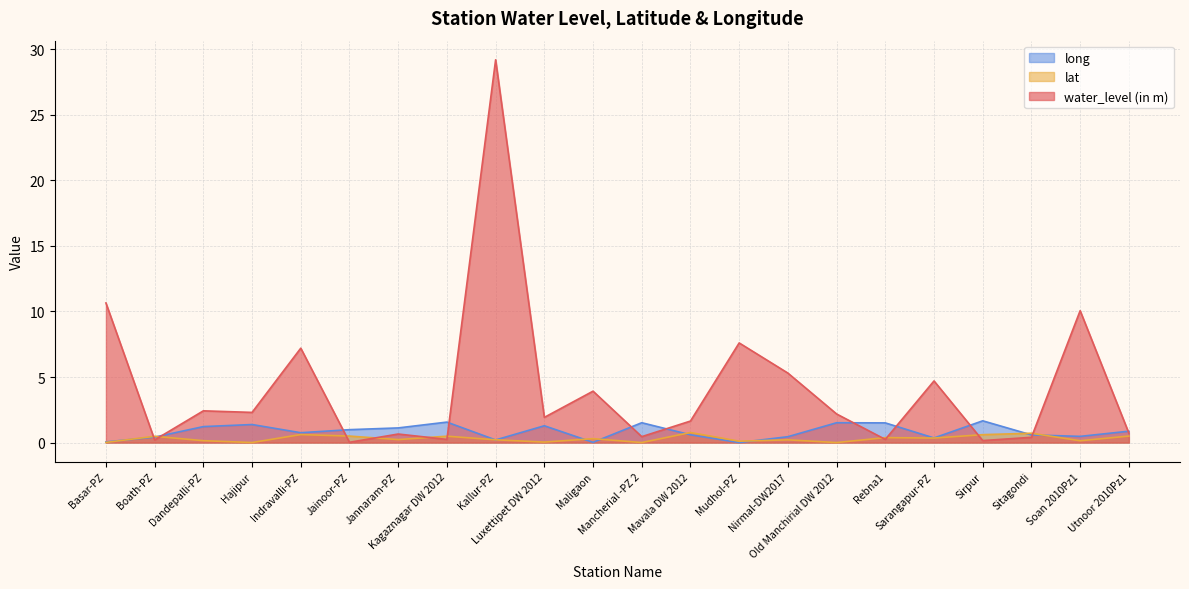

What is the label of the 11th point from the left?

Maligaon